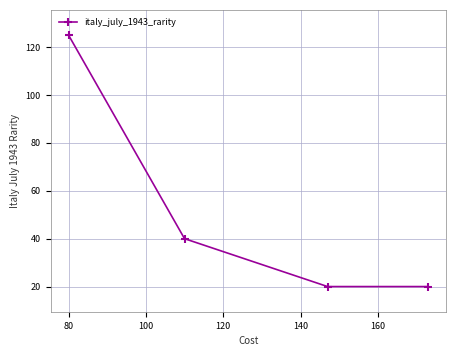

Reading left to right, what are all the values shown in this chart?

125	40	20	20